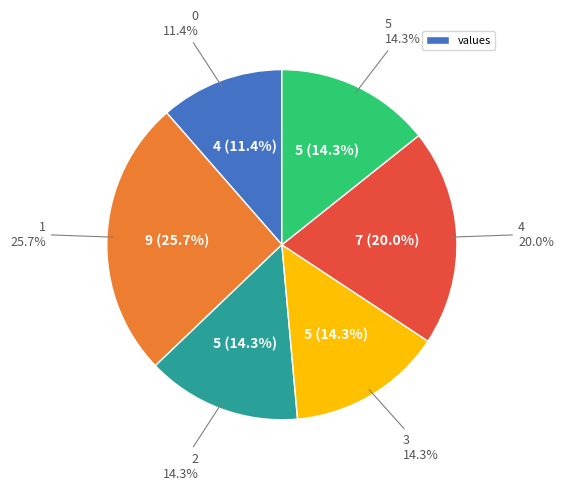

Combined, do 3 and 4 account for over 50%?

No